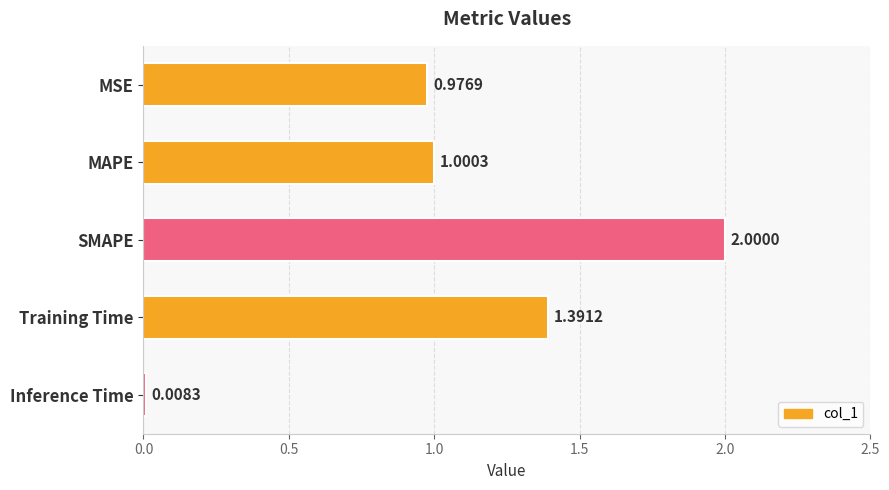

What is the difference between the values at MAPE and Training Time?

0.4